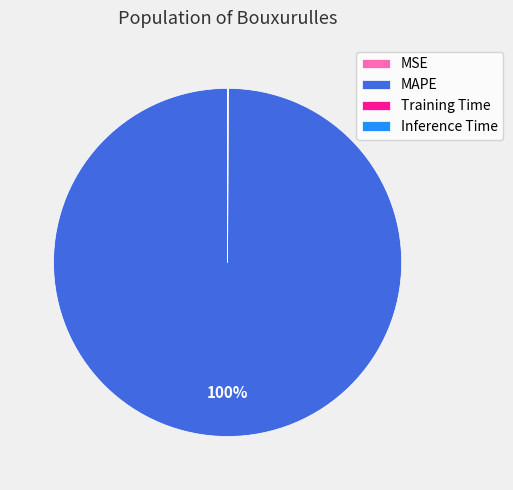

To the nearest percent, what percentage of the pie is MAPE?

100%